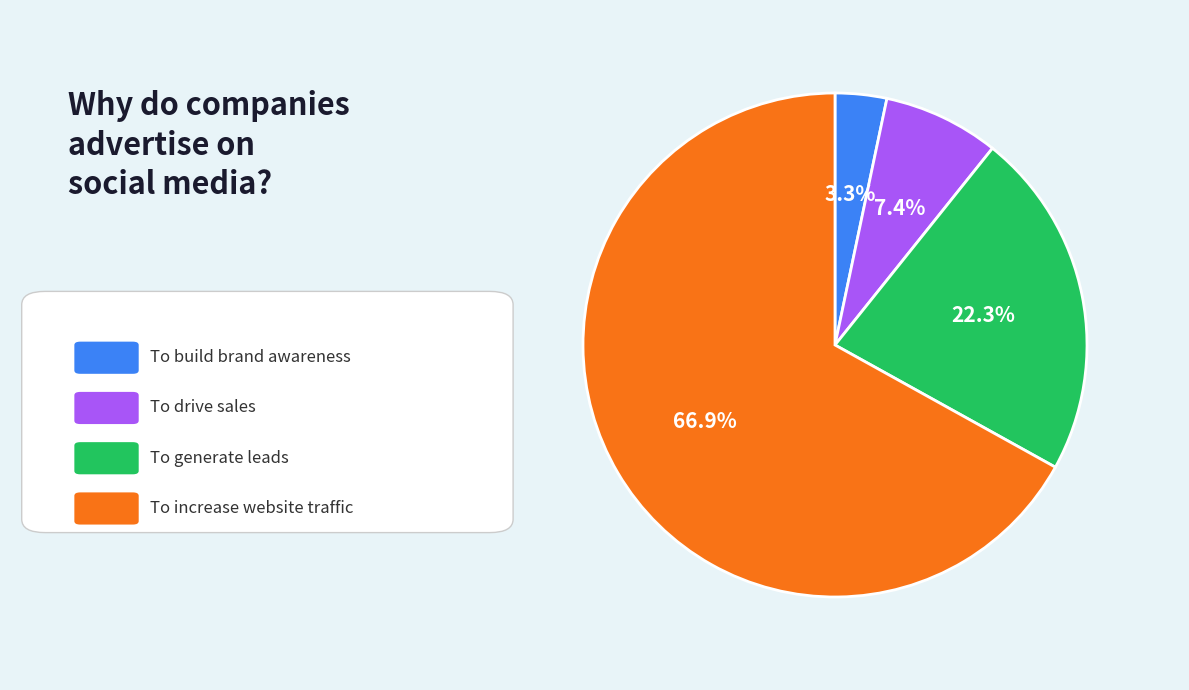

Is there any slice that represents more than half of the pie?

Yes